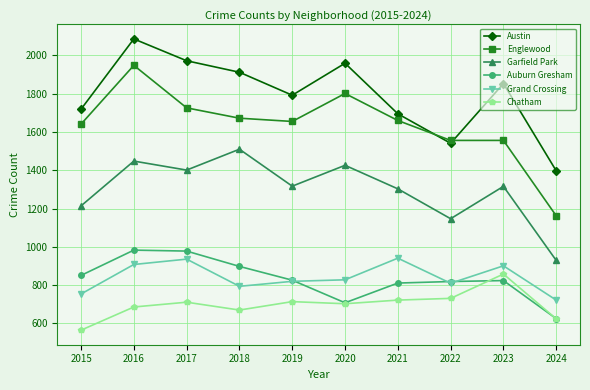

Is the value of Grand Crossing at 2018 greater than the value of Chatham at 2021?

Yes